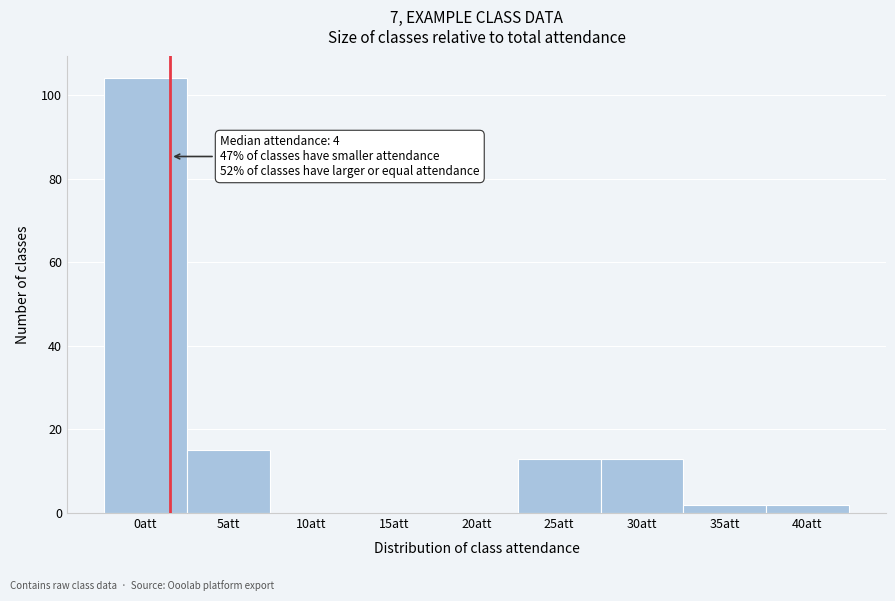

Reading left to right, transcribe all the data shown in this chart.

0att=104	5att=15	10att=0	15att=0	20att=0	25att=13	30att=13	35att=2	40att=2